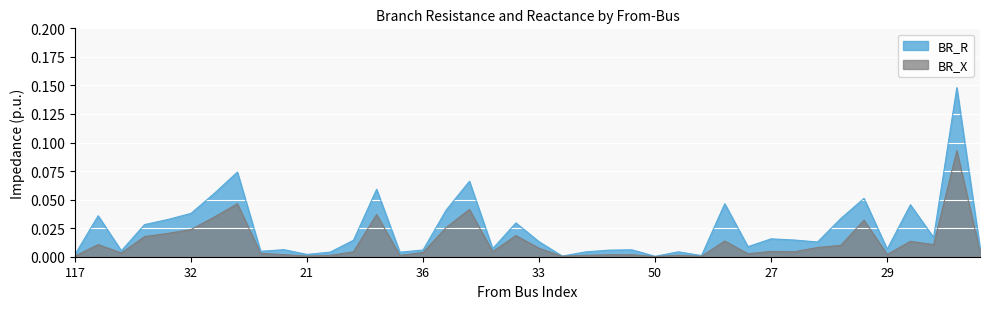

The value of BR_X at 39 is 0.0. True or false?

False